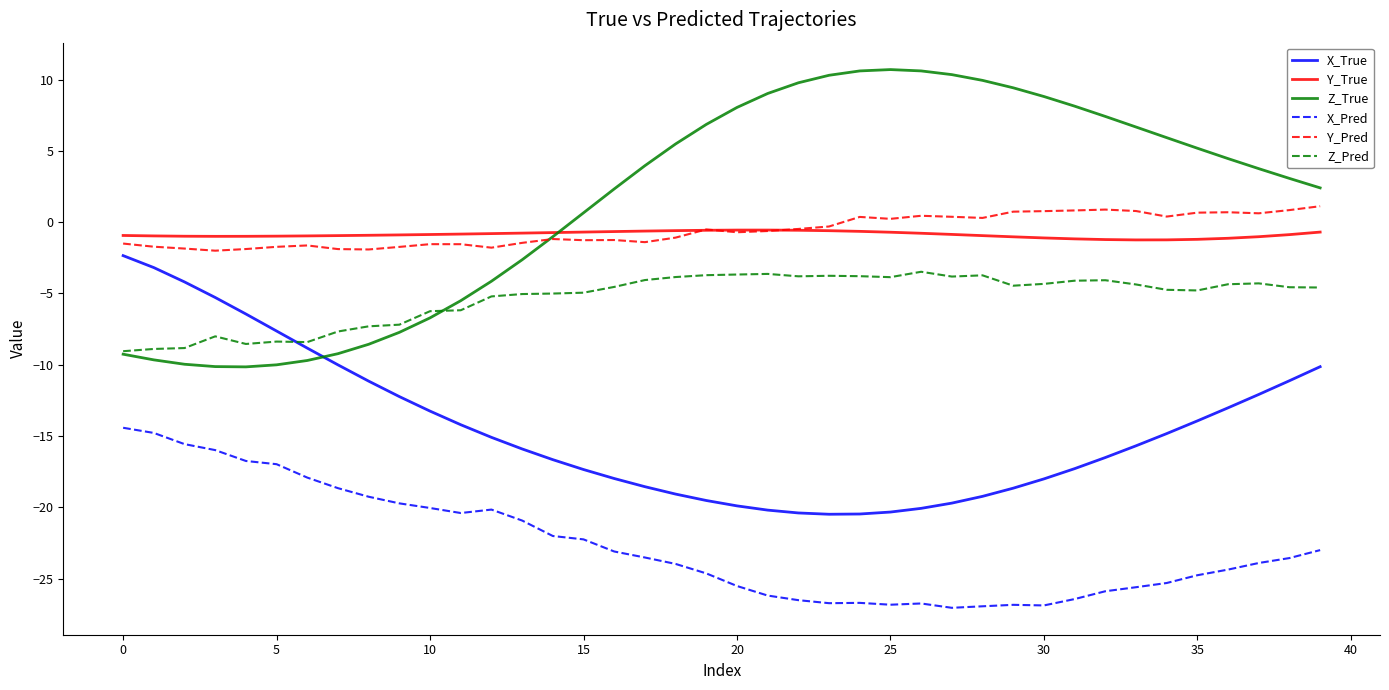

What is the difference between the maximum and minimum values in the Z_Pred series?

5.6